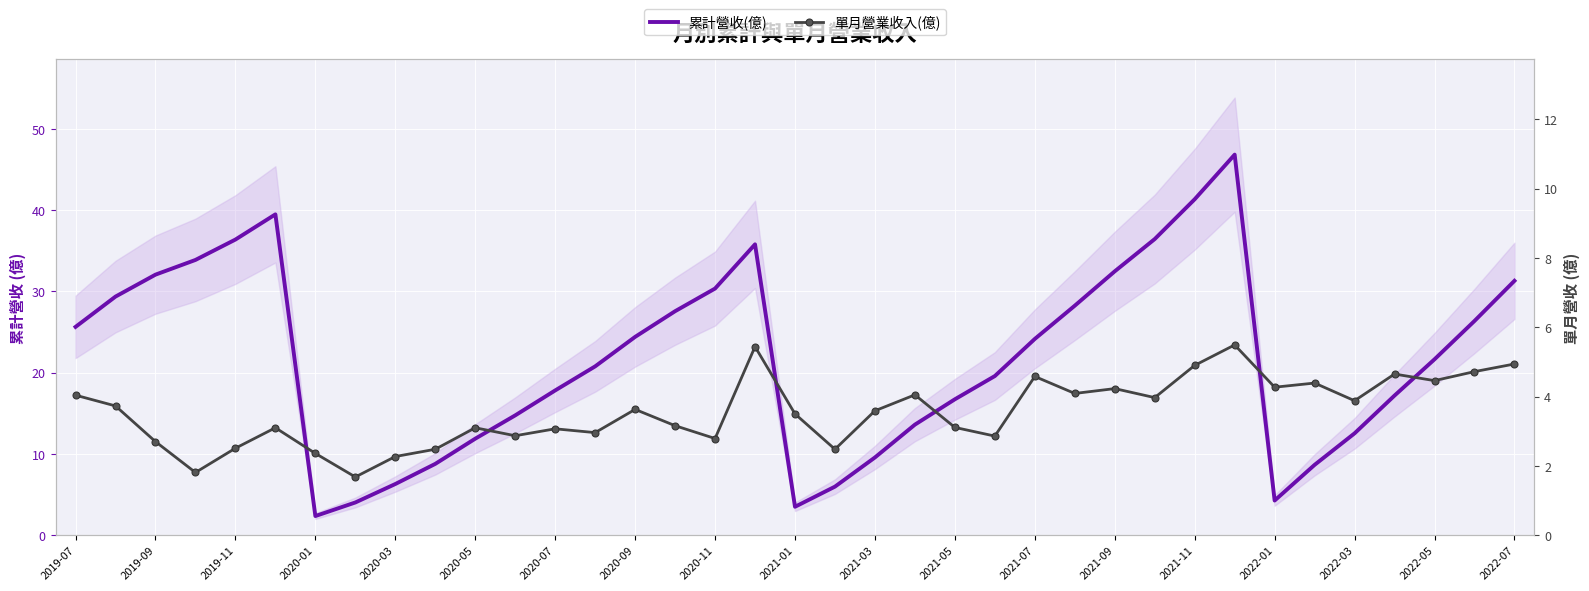

Is this an area chart (filled region under the line)?

No